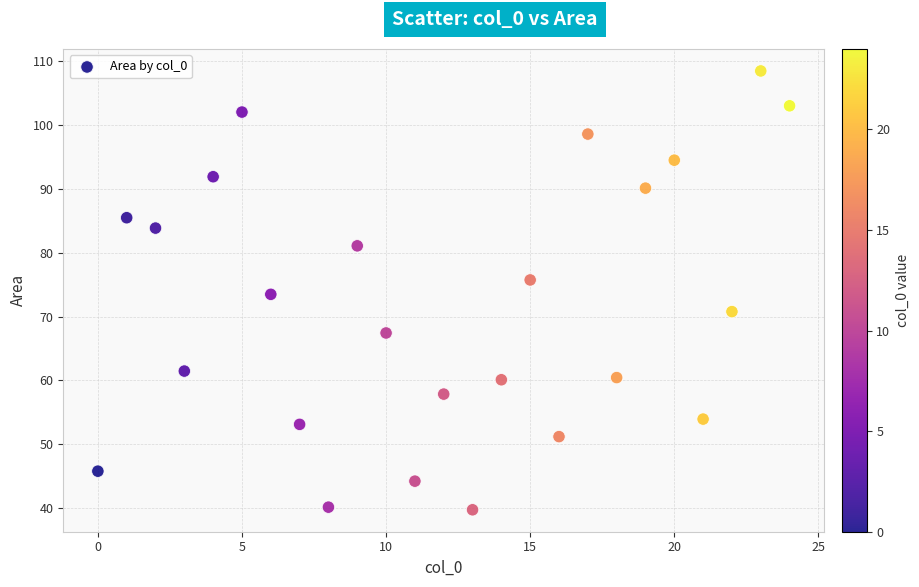

What is the range of Y values (max minus min)?

68.8